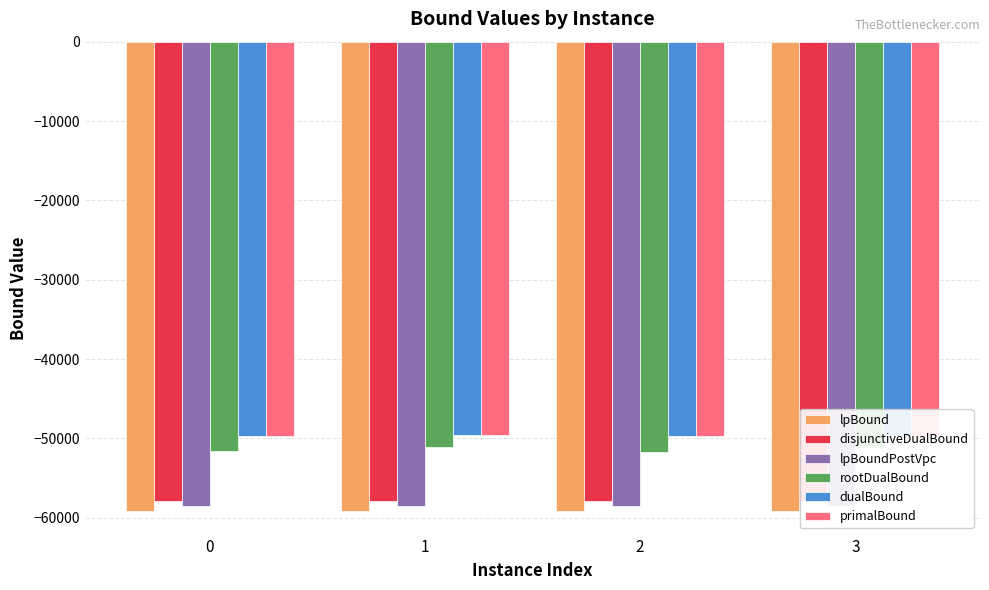

Which category has the lowest value across all series?

2